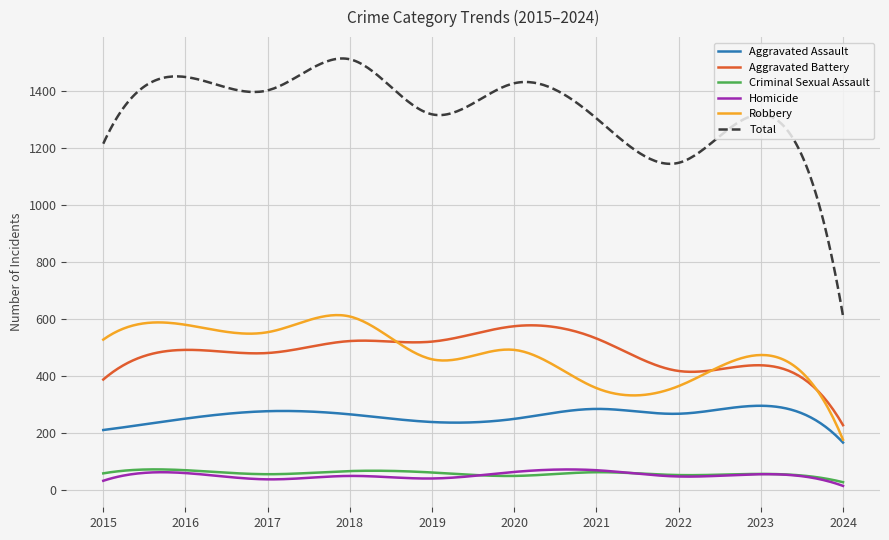

What is the highest value of the Aggravated Assault series?

295.0